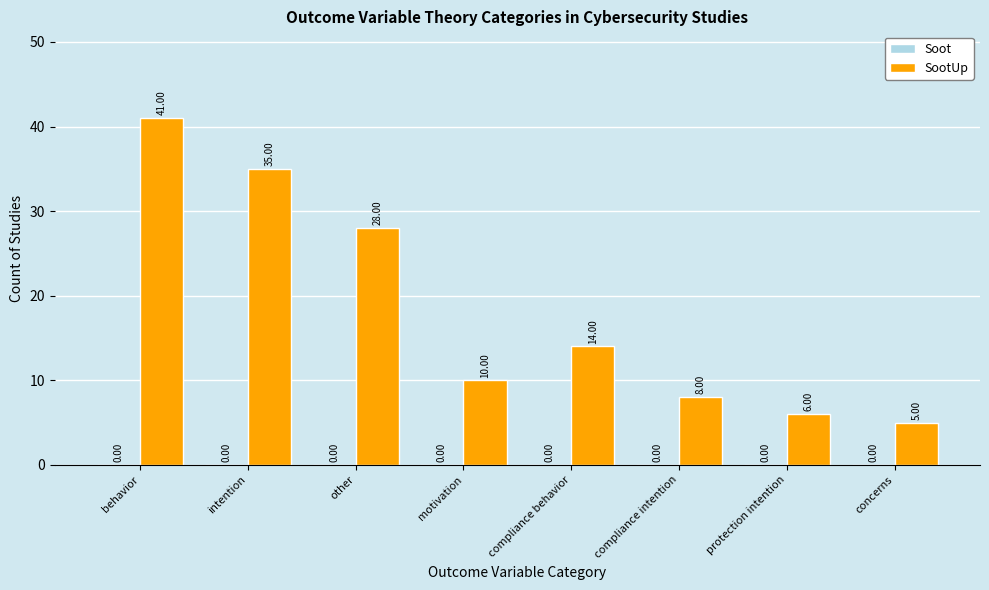

What is the label of the 1st bar from the left?

behavior